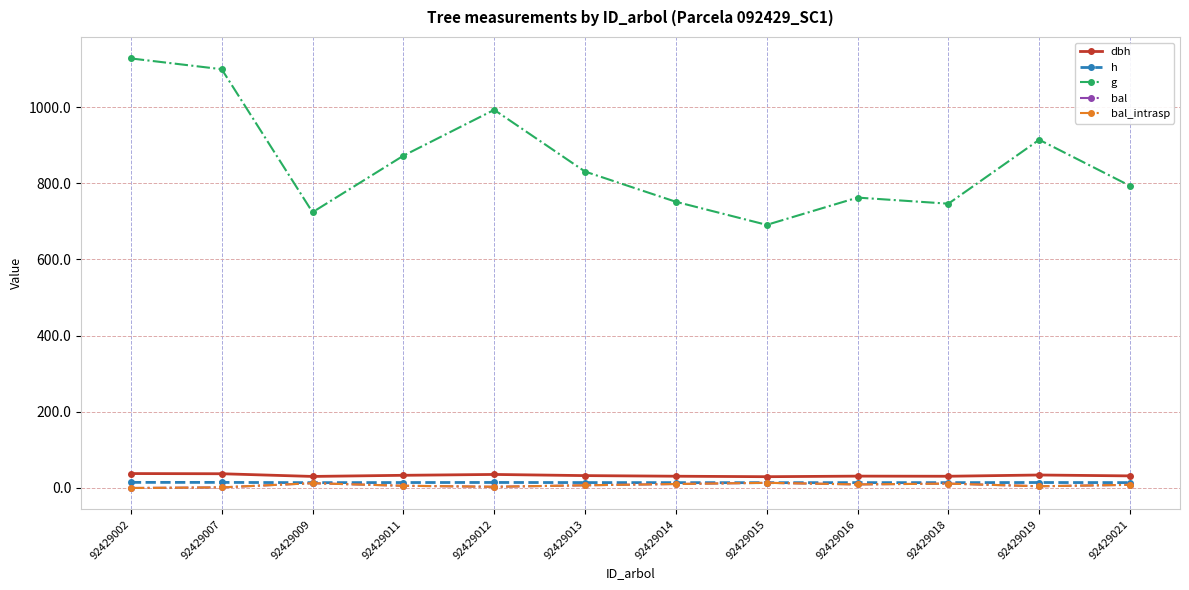

Is the value of h at 92429015 greater than the value of g at 92429009?

No